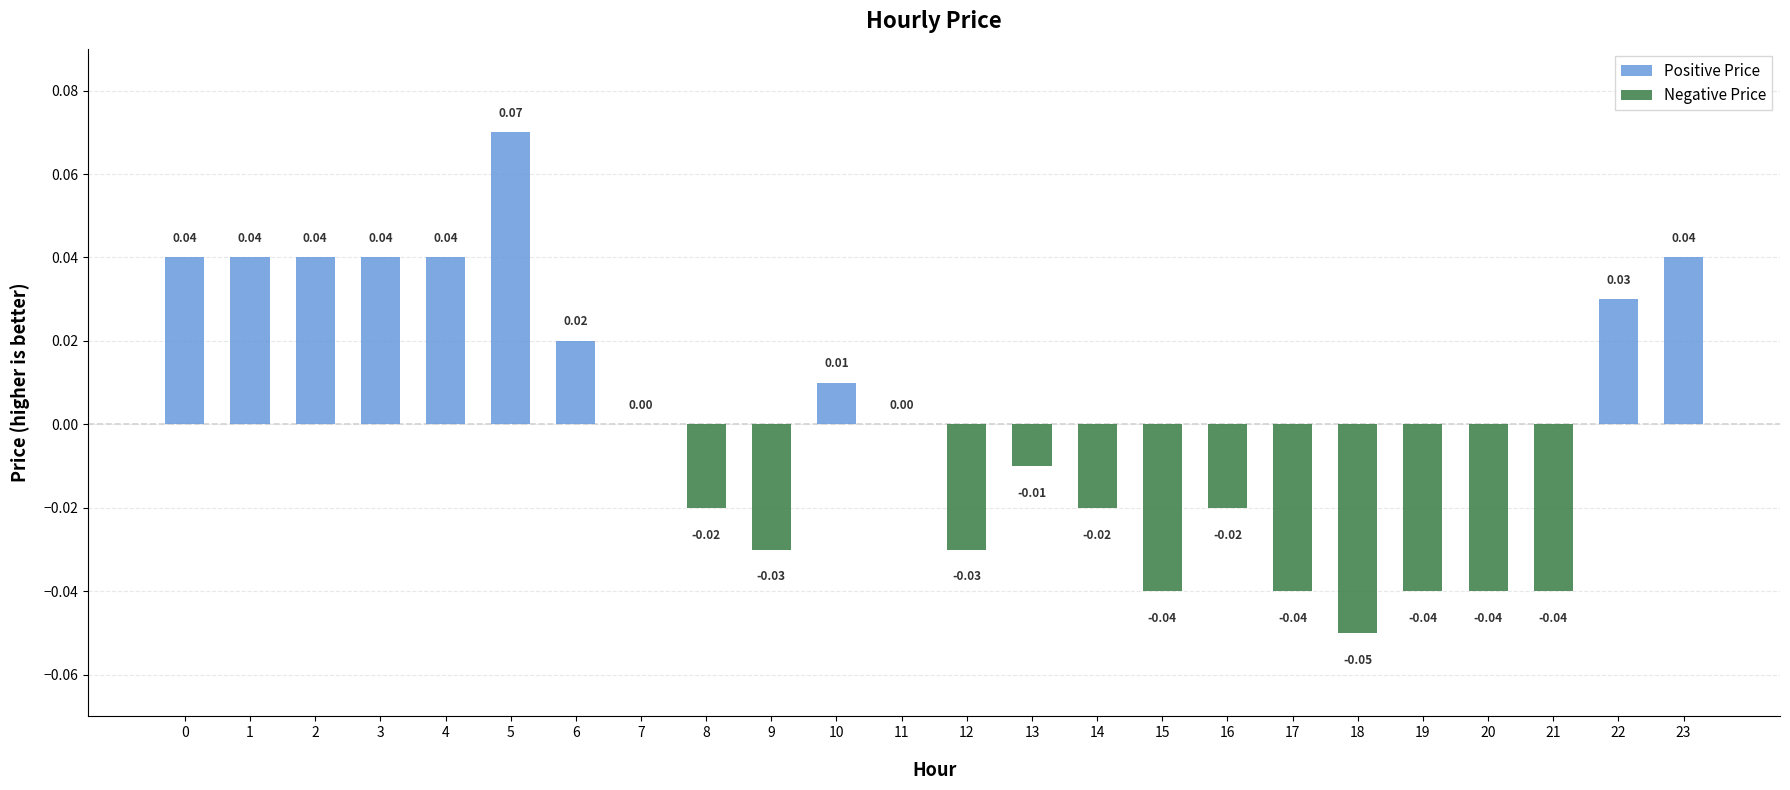

Count the number of categories in the chart.

24